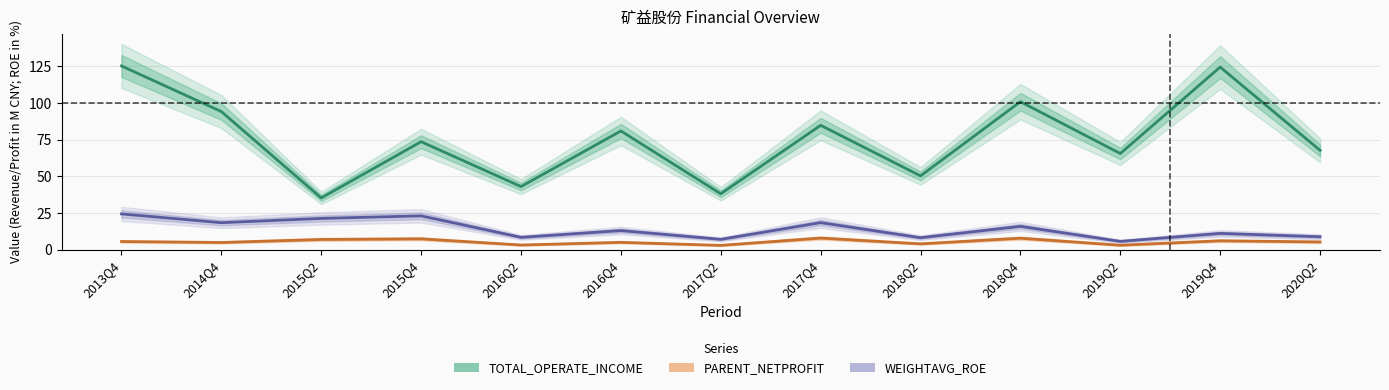

At which category does the chart reach its peak across all series?

2013Q4